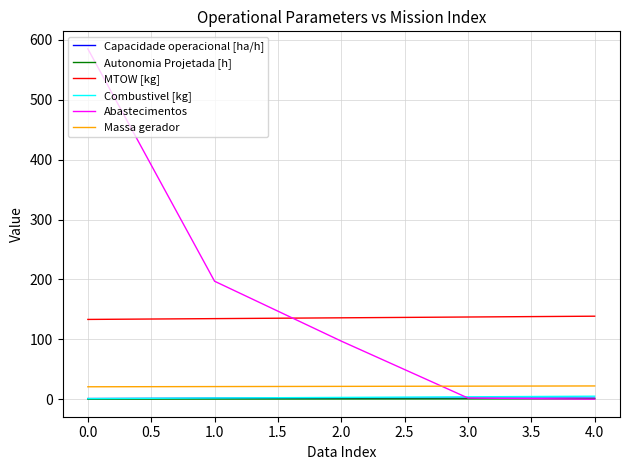

Which series has the largest total across all categories?

Abastecimentos